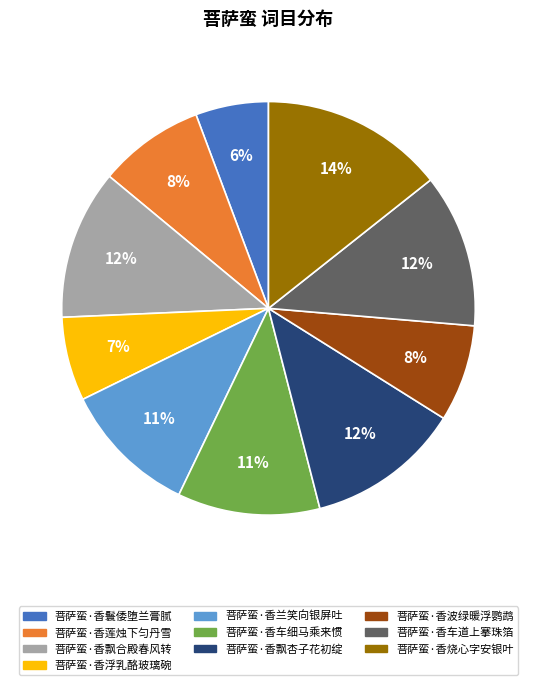

How many segments does this pie chart have?

10